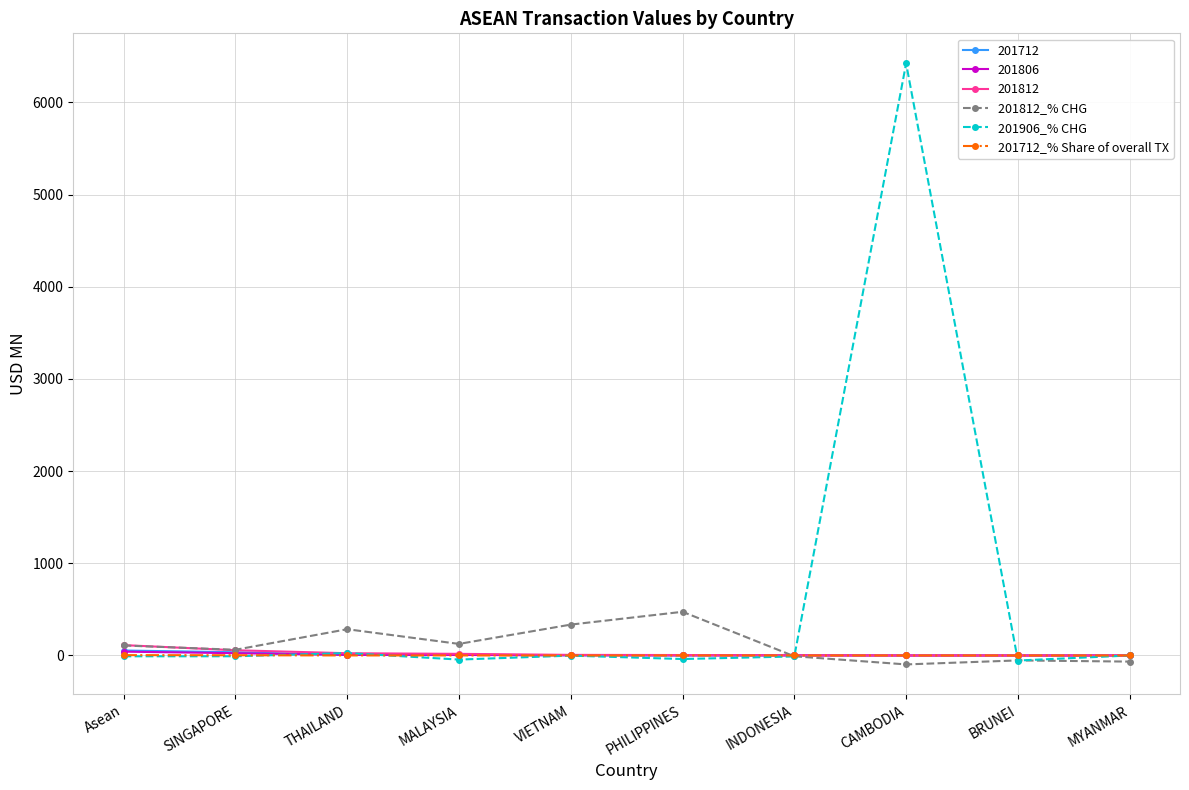

How many lines are shown in the chart?

6